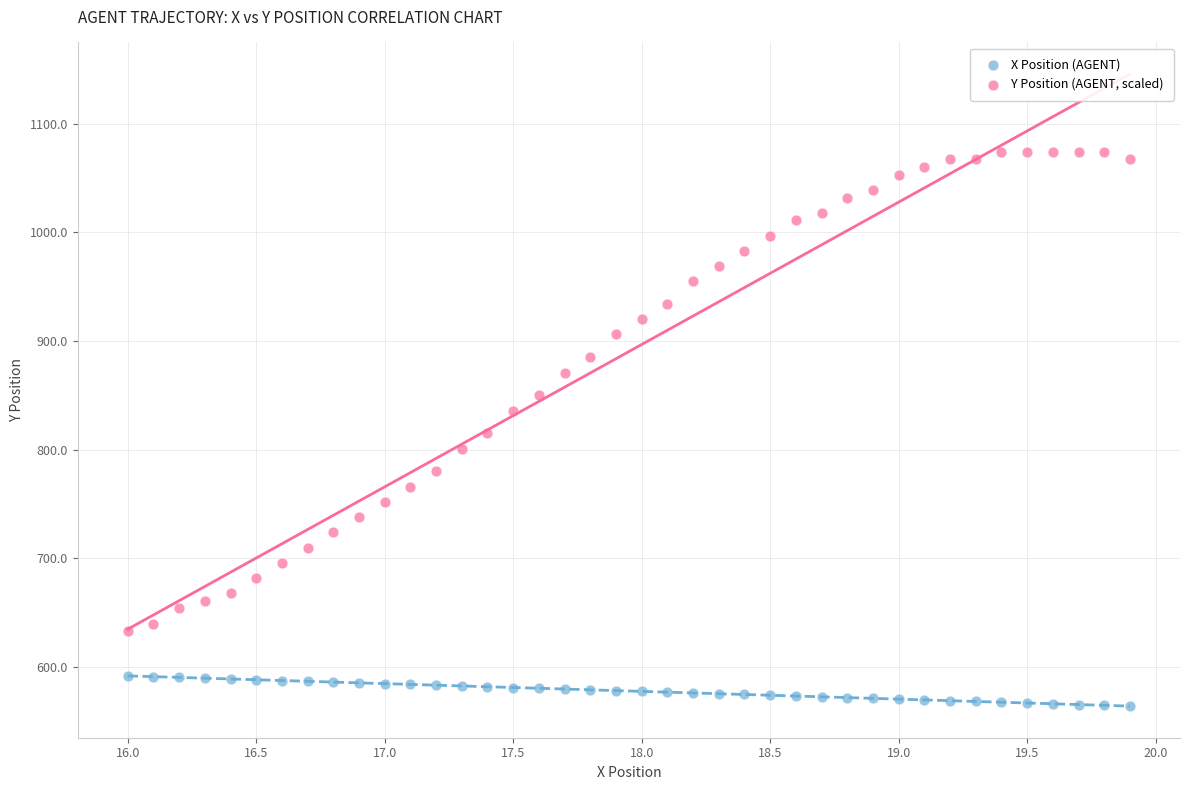

Which series reaches the maximum Y coordinate?

Y Position (AGENT, scaled)